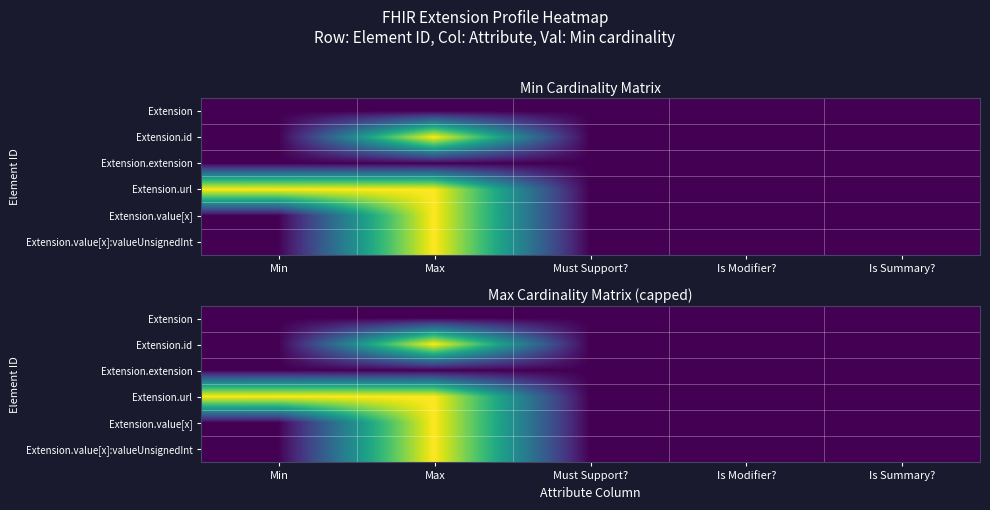

What is the greatest value displayed?

1